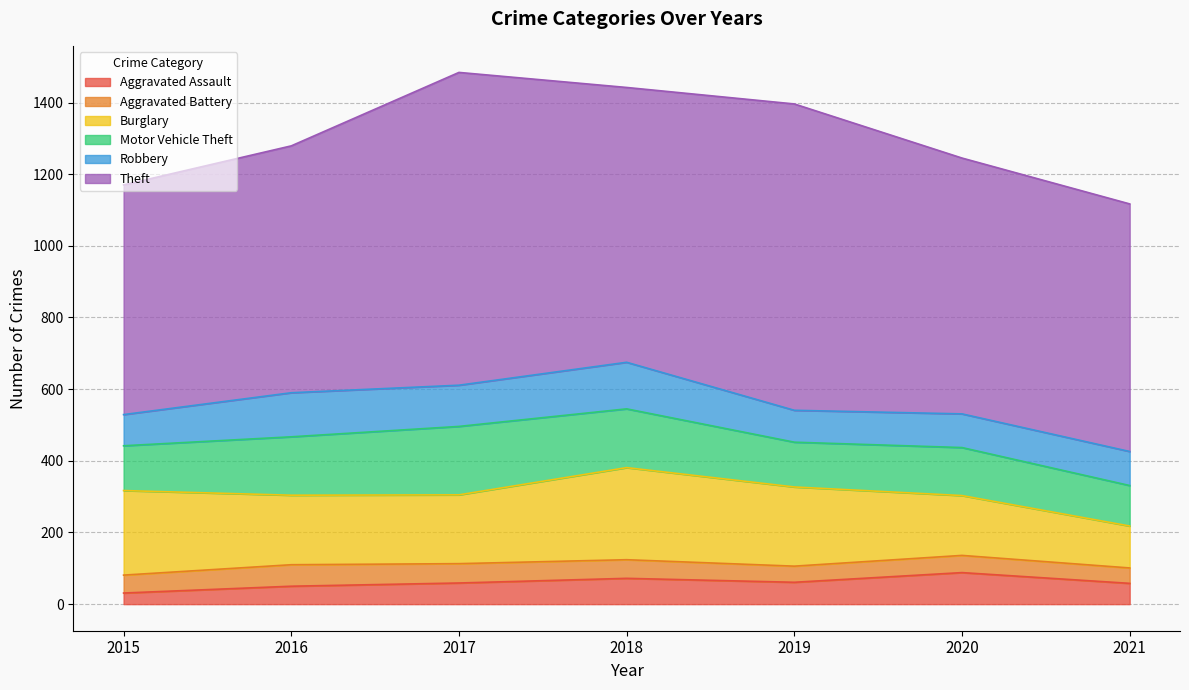

Which series changed the most between 2015 and 2018?

Theft